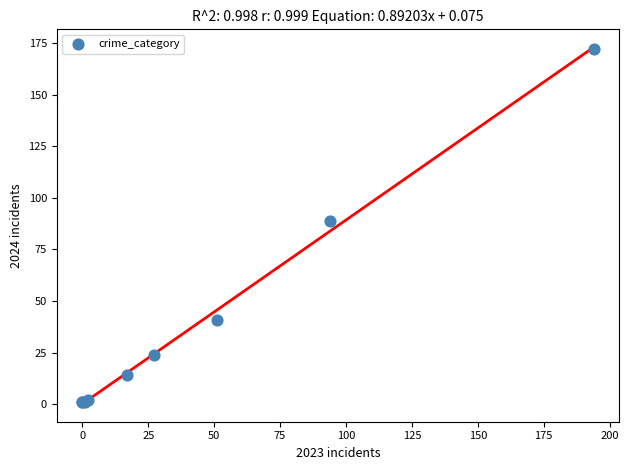

What Y value in the scatter plot is closest to 86?

89